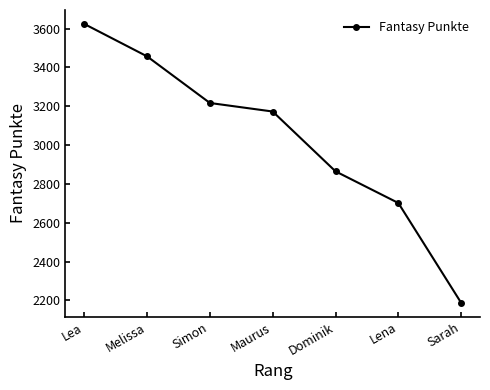

What is the label of the 1st point from the right?

Sarah